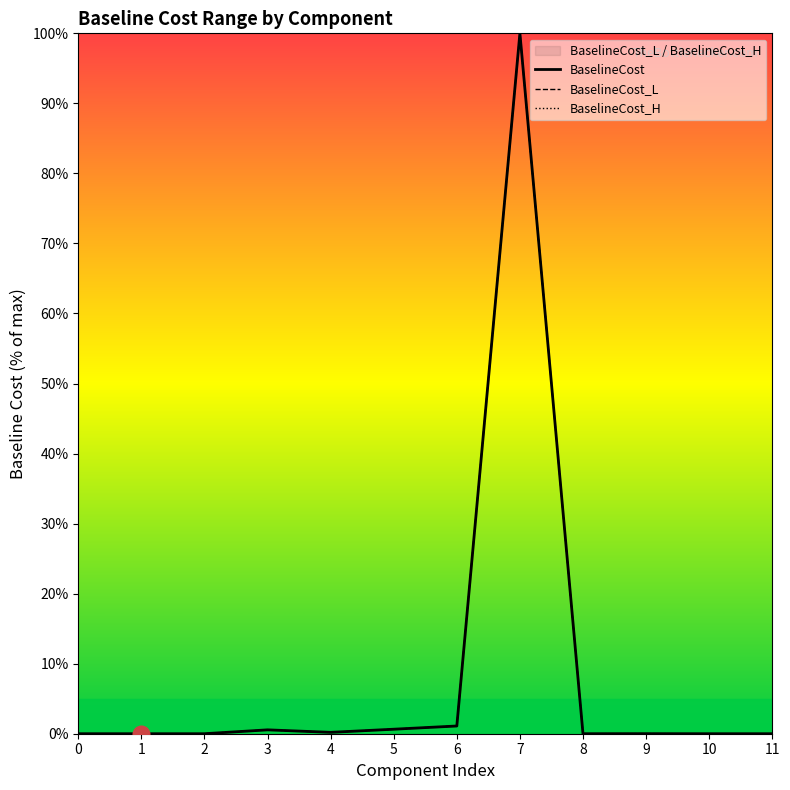

List the series in order of their peak value, highest first.

BaselineCost, BaselineCost_L, BaselineCost_H